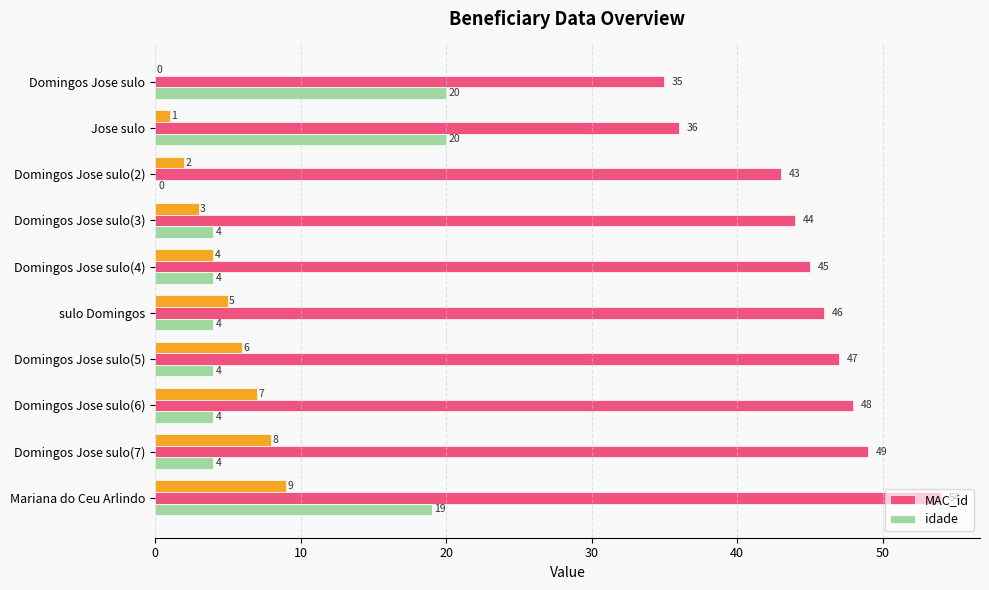

Which category has the highest value in the MAC_id series?

Mariana do Ceu Arlindo